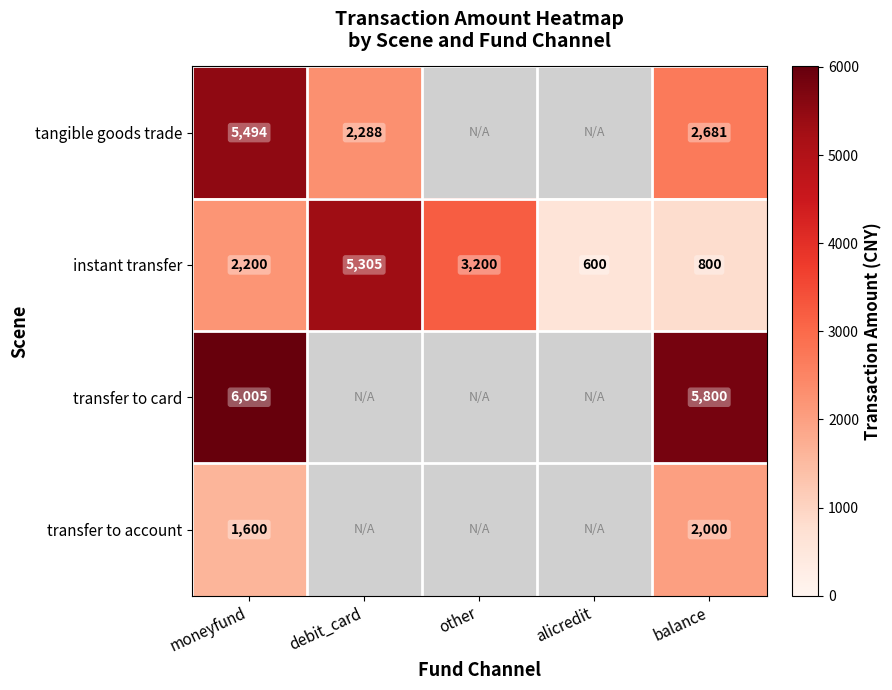

At which label is instant transfer closest to 2952?

other